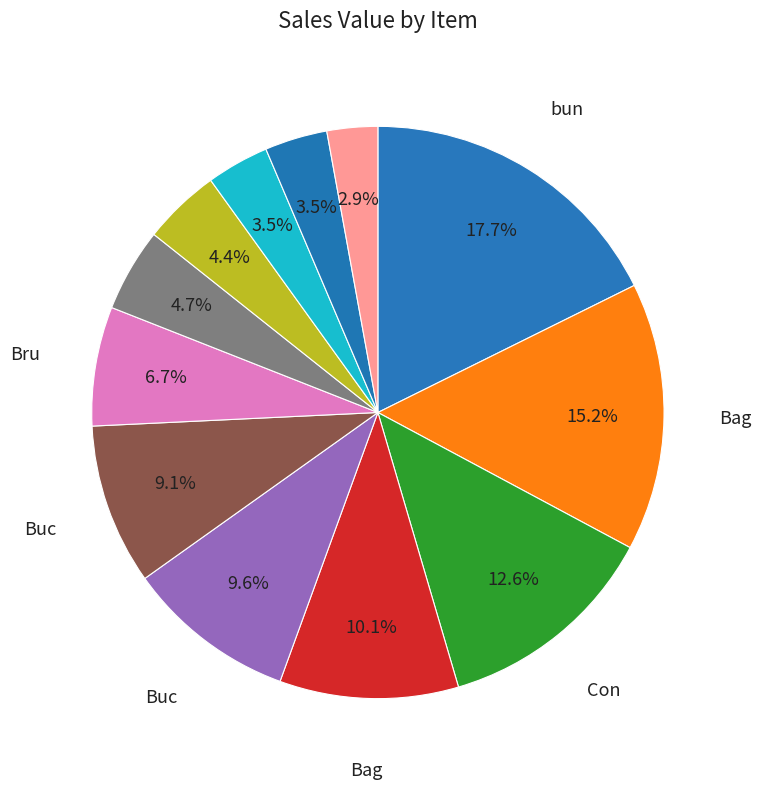

How many slices are in this pie chart?

12